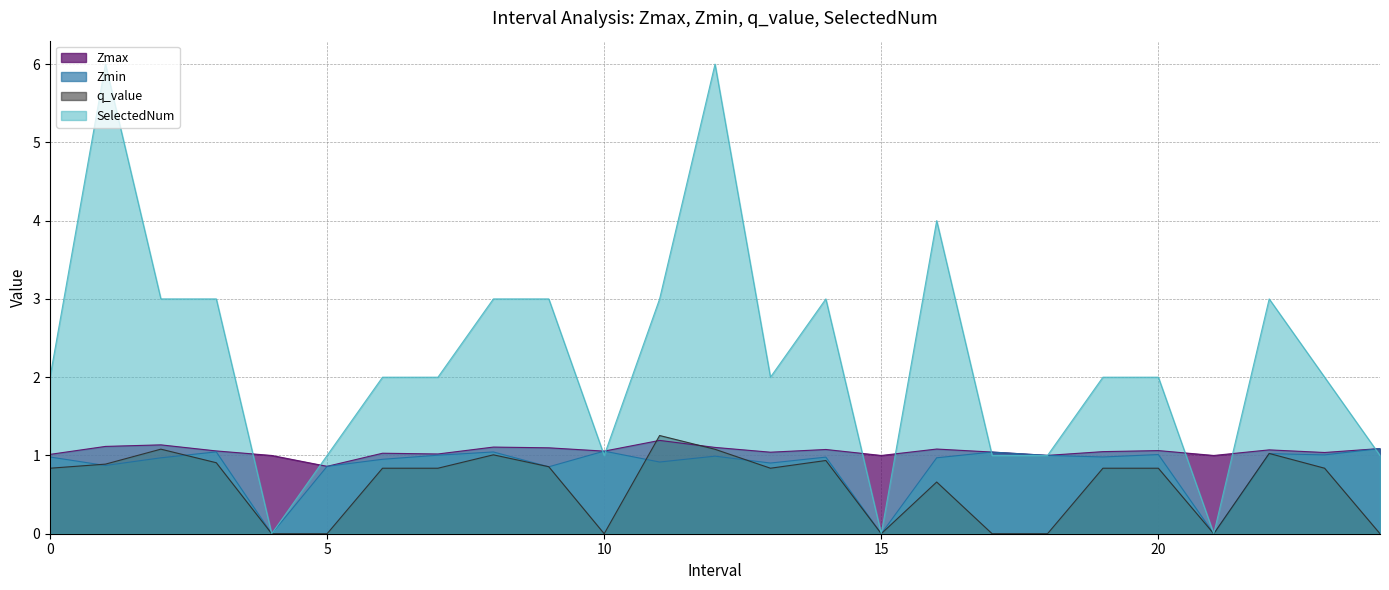

True or false: Zmax and q_value cross at least once.

True